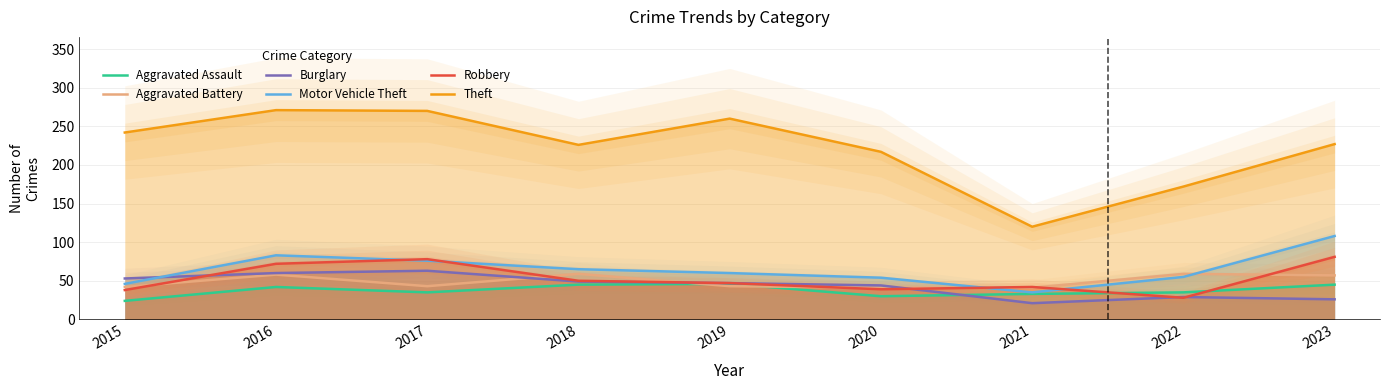

Between 2015 and 2020, which series saw the biggest shift?

Theft